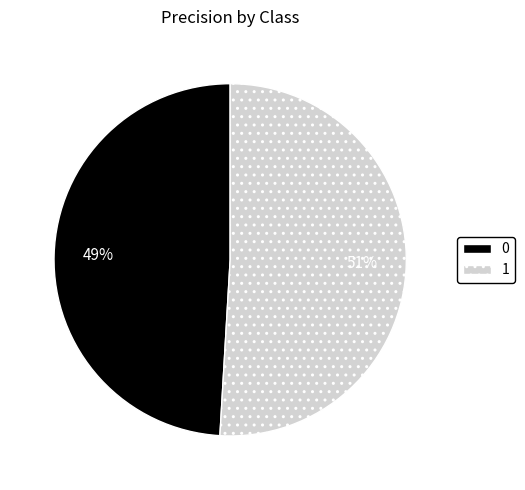

Rank the categories by value from lowest to highest.

0, 1